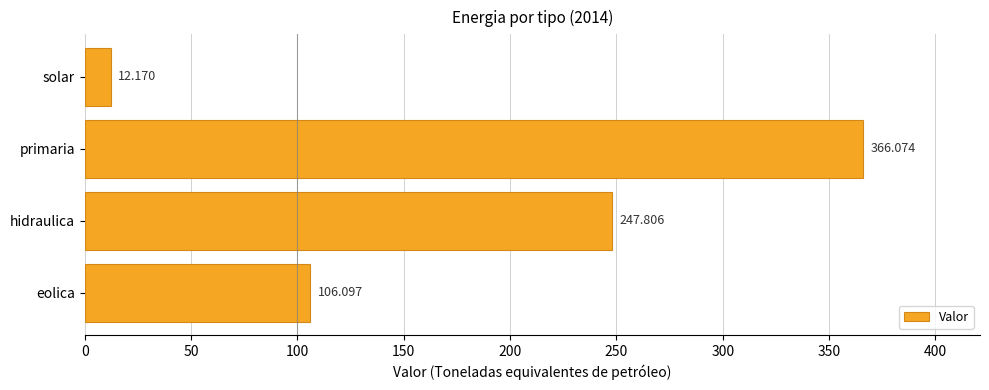

At which category does the chart reach its minimum across all series?

solar